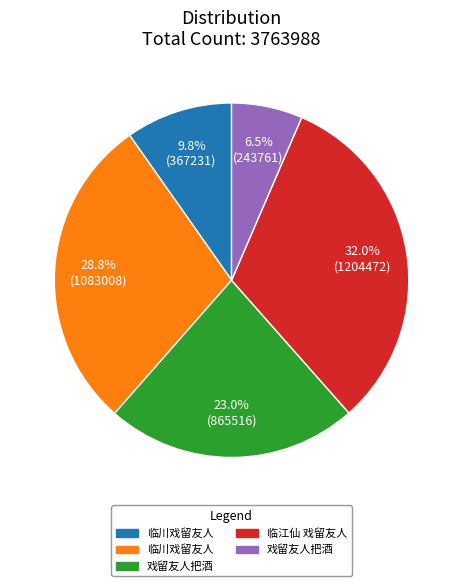

Does any single category account for the majority?

No